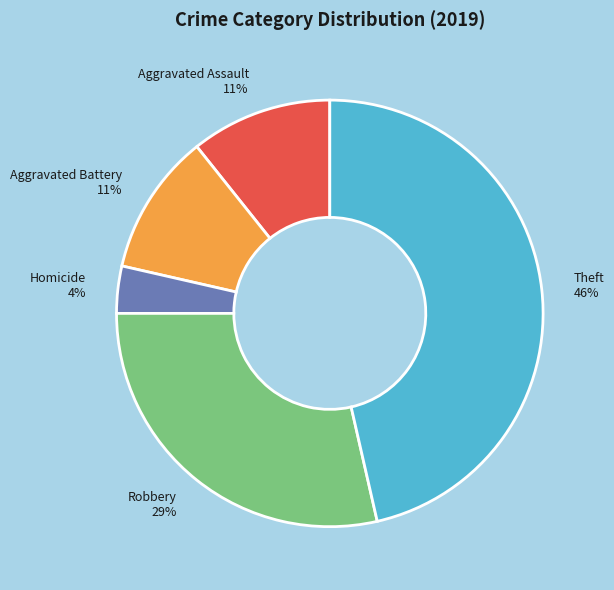

The Aggravated Battery 11% slice represents 11% of the pie. True or false?

True